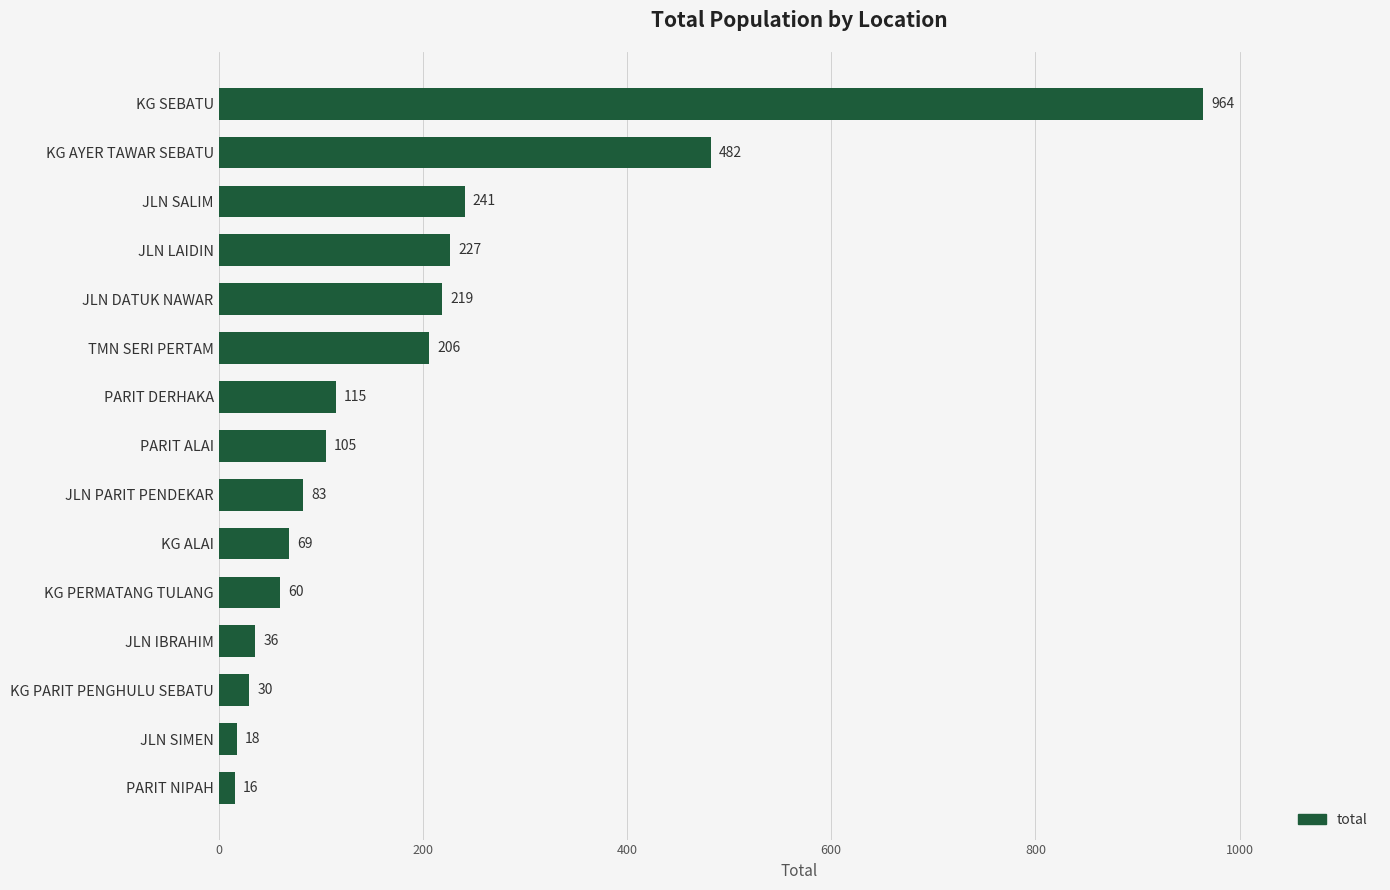

What is the label of the 12th bar from the top?

JLN IBRAHIM